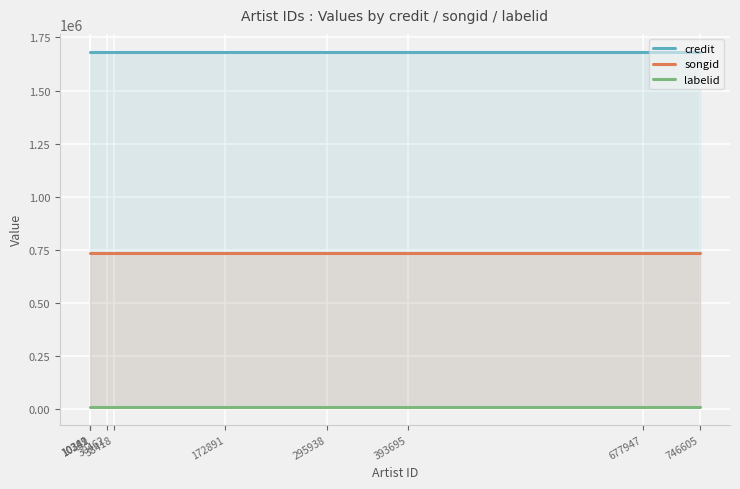

What is the total value across all series at 295938?

2428325